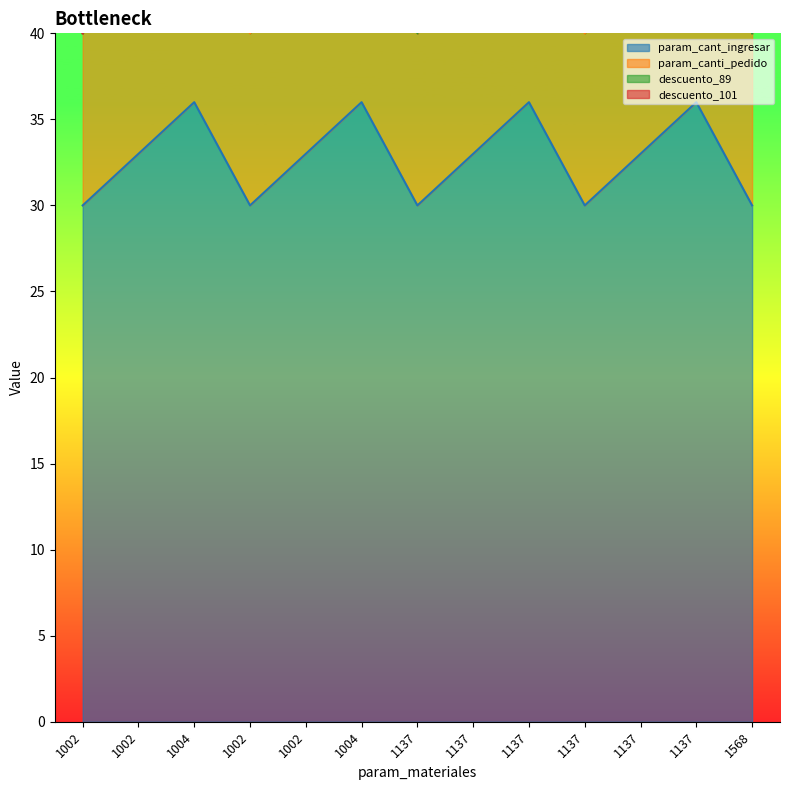

Which series has the largest range (max minus min)?

param_canti_pedido